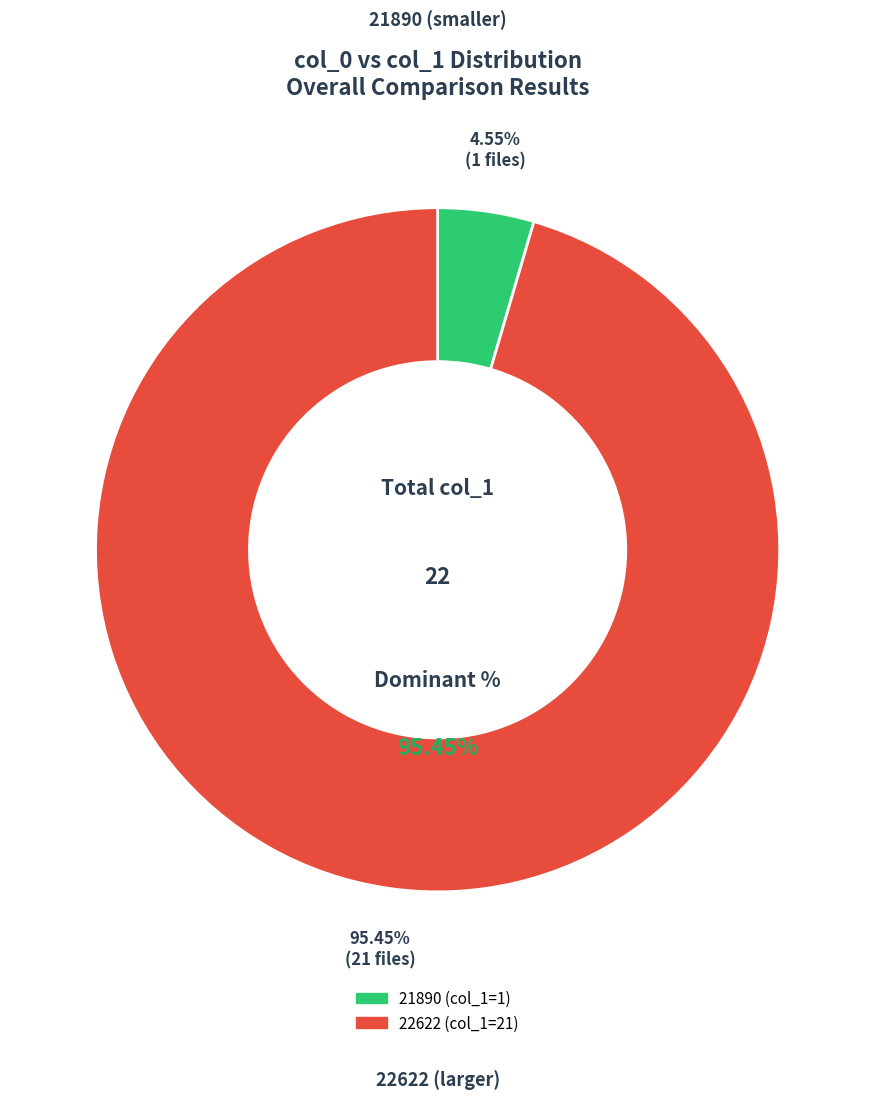

The 22622 slice represents 95% of the pie. True or false?

True